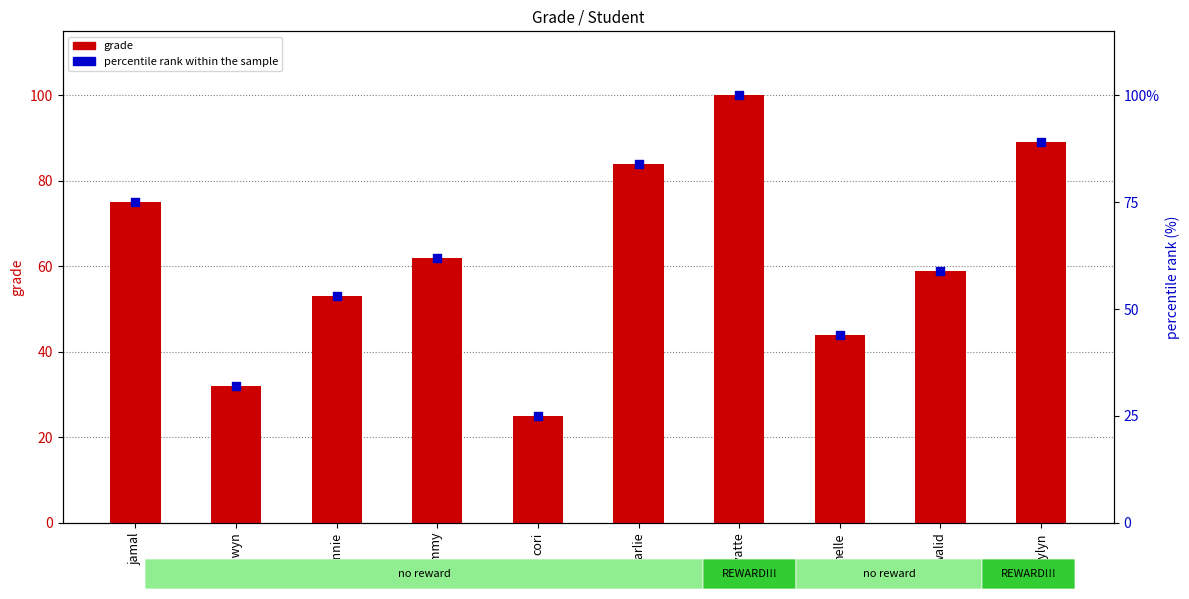

What is the total value across all series at jamal?

150